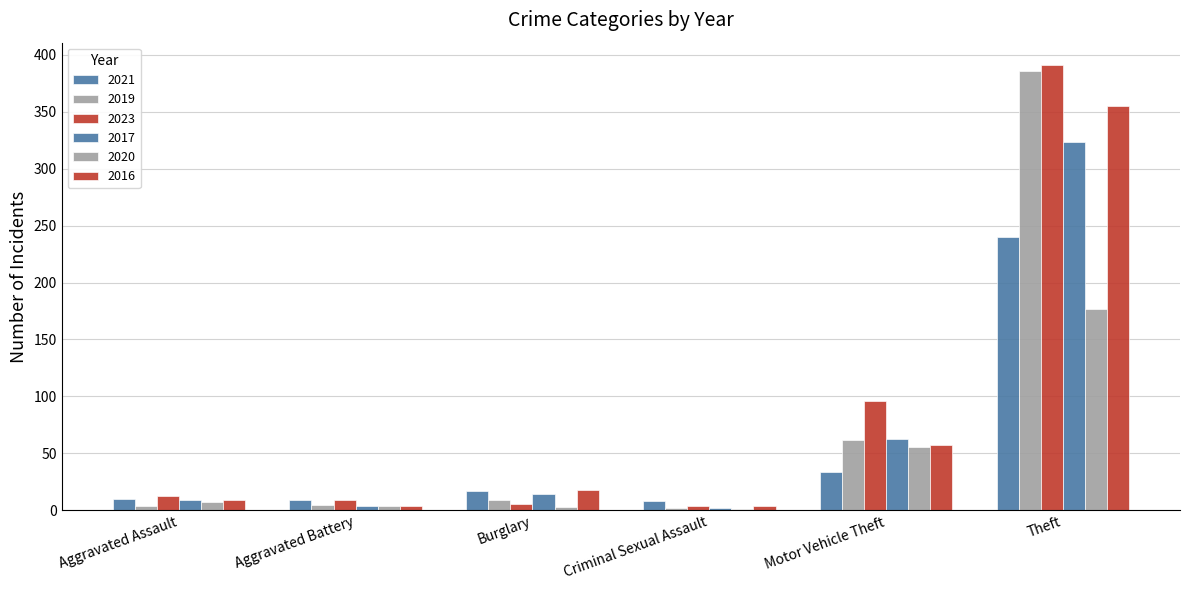

The 2021 series shows 10 at Aggravated Assault. True or false?

True